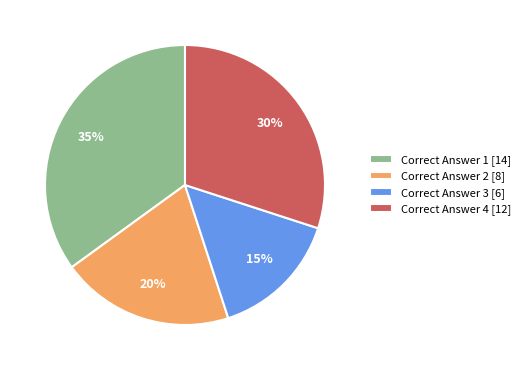

The Correct Answer 1 [14] slice represents 35% of the pie. True or false?

True